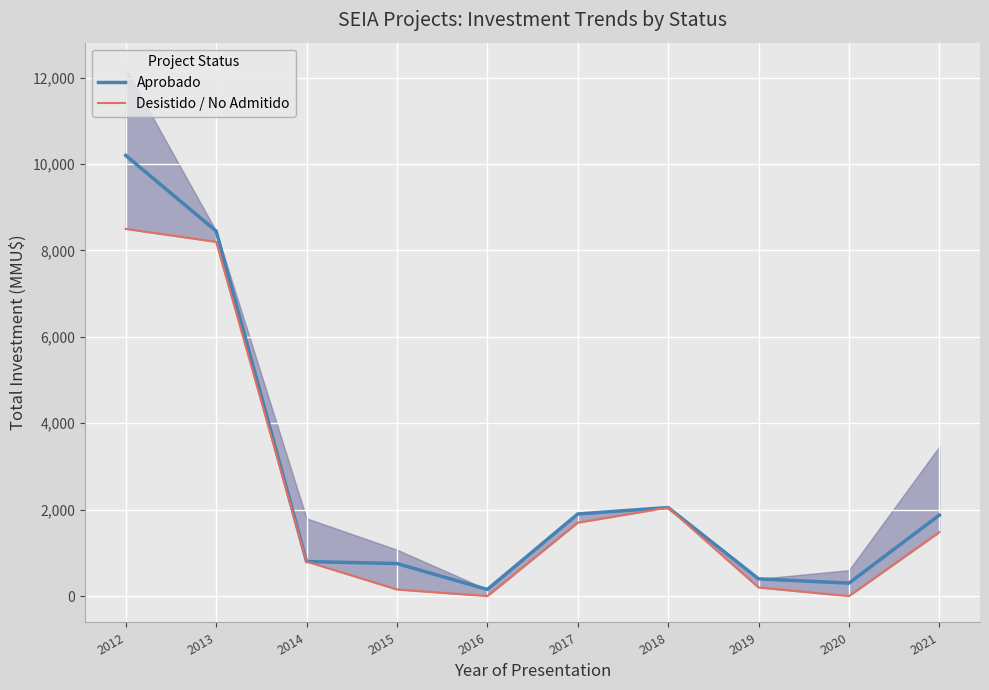

The value of Desistido / No Admitido at 2019 is 46. True or false?

False